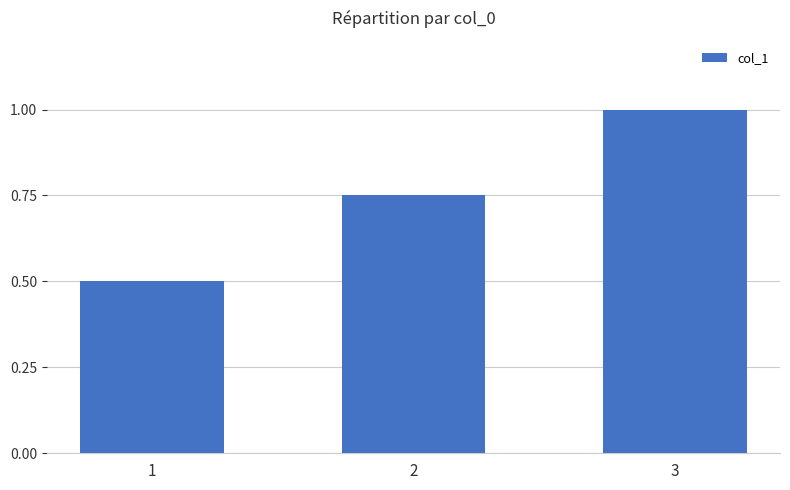

What value does the data have at 3?

1.0